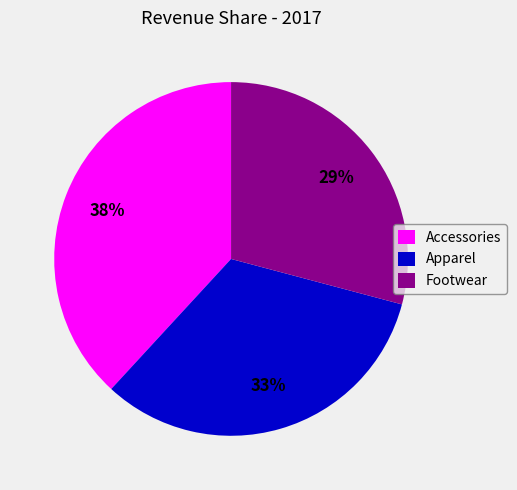

What is the largest slice in the pie chart?

Accessories